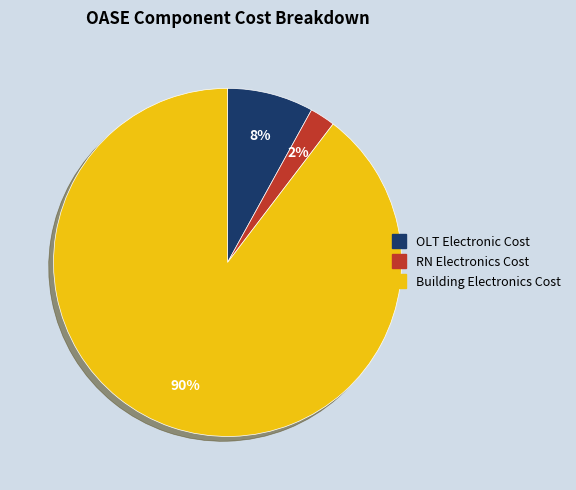

Do RN Electronics Cost and OLT Electronic Cost together represent more than half of the pie?

No